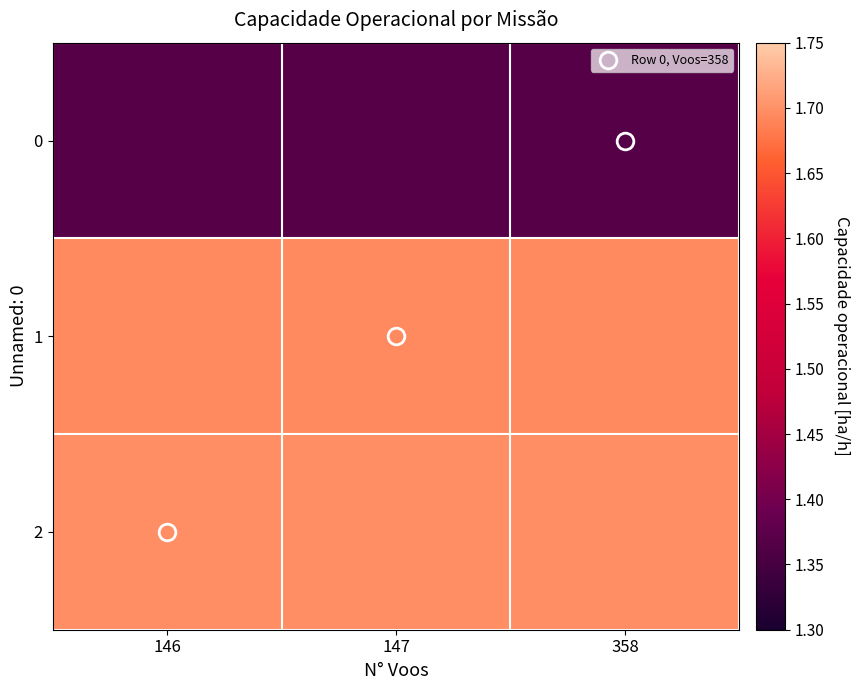

Which series has the largest total across all categories?

2